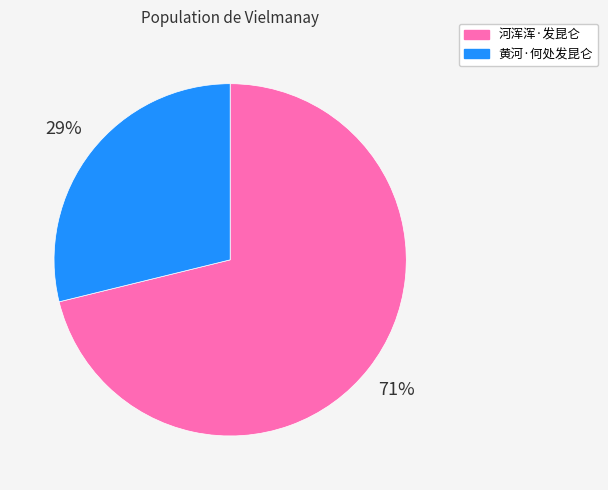

What is the largest slice in the pie chart?

河浑浑·发昆仑